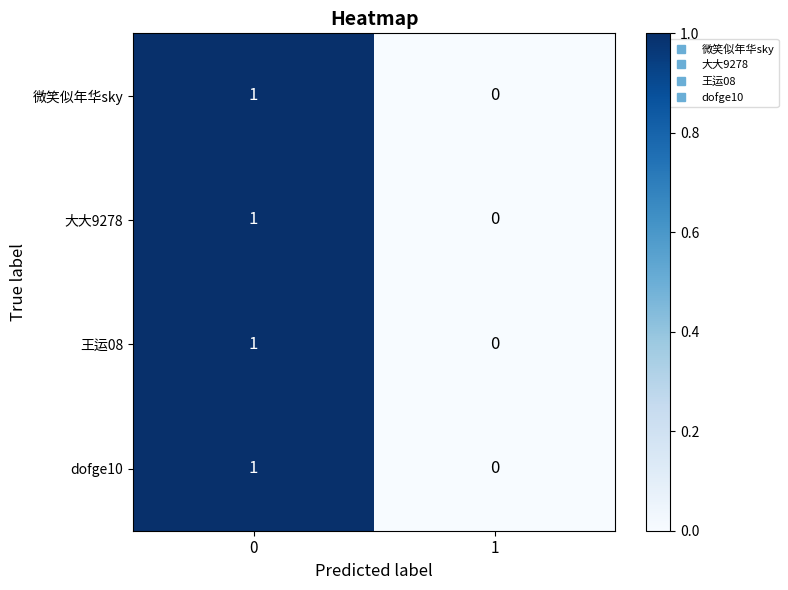

Reading left to right, what are all the values shown in this chart?

微笑似年华sky: 0=1	1=0
大大9278: 0=1	1=0
王运08: 0=1	1=0
dofge10: 0=1	1=0